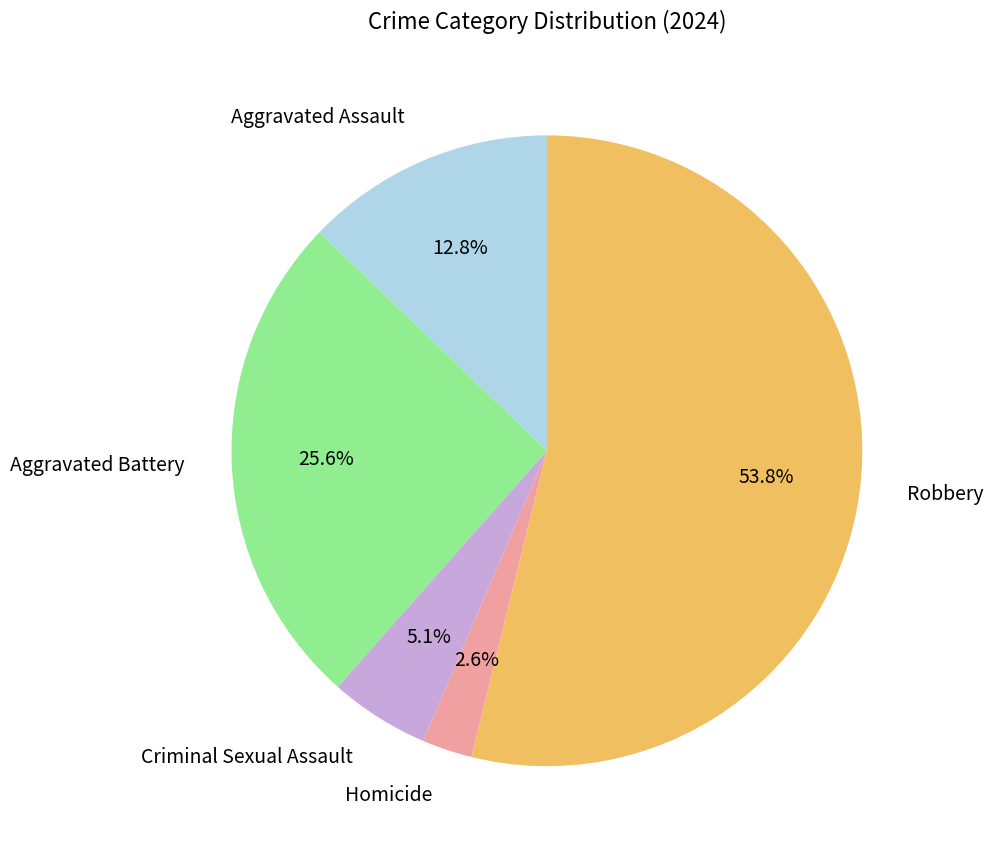

Is it true that Aggravated Assault is 13% of the pie?

True